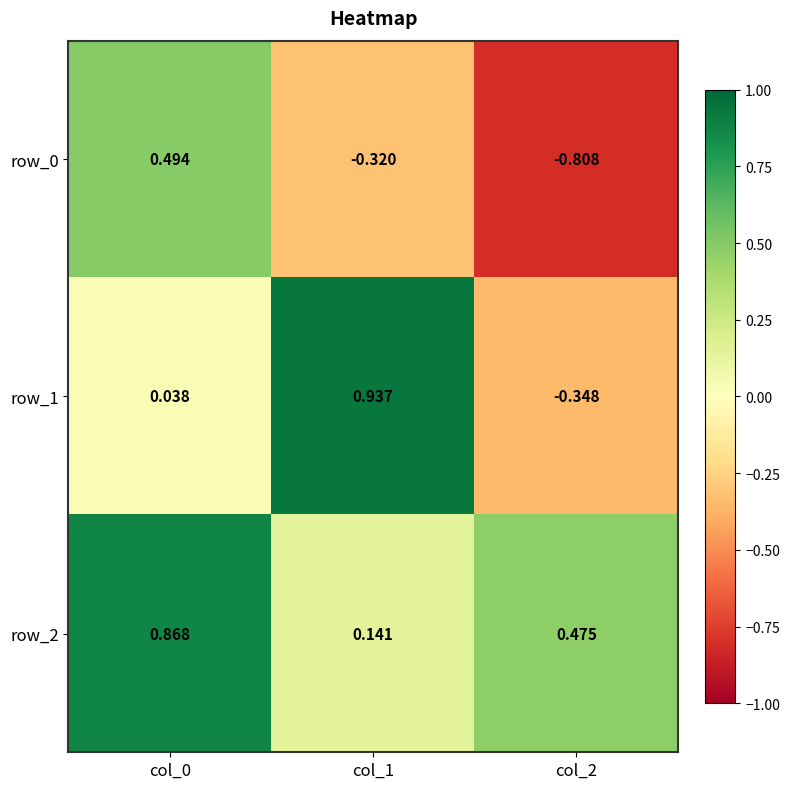

Is the value of row_1 at col_1 greater than the value of row_2 at col_0?

Yes